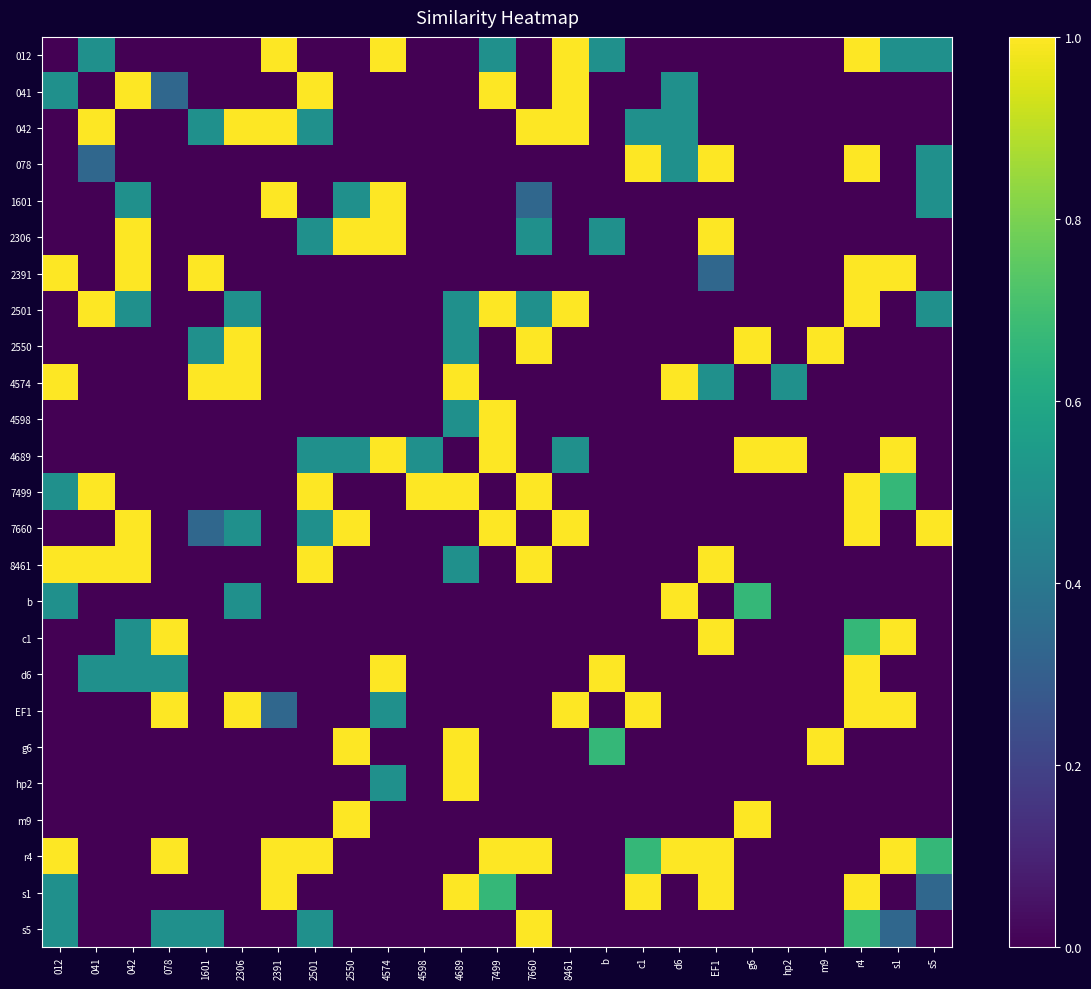

Reading left to right, what are all the values shown in this chart?

012: 012=0.0	041=0.5	042=0.0	078=0.0	1601=0.0	2306=0.0	2391=1.0	2501=0.0	2550=0.0	4574=1.0	4598=0.0	4689=0.0	7499=0.5	7660=0.0	8461=1.0	b=0.5	c1=0.0	d6=0.0	EF1=0.0	g6=0.0	hp2=0.0	m9=0.0	r4=1.0	s1=0.5	s5=0.5
041: 012=0.5	041=0.0	042=1.0	078=0.3	1601=0.0	2306=0.0	2391=0.0	2501=1.0	2550=0.0	4574=0.0	4598=0.0	4689=0.0	7499=1.0	7660=0.0	8461=1.0	b=0.0	c1=0.0	d6=0.5	EF1=0.0	g6=0.0	hp2=0.0	m9=0.0	r4=0.0	s1=0.0	s5=0.0
042: 012=0.0	041=1.0	042=0.0	078=0.0	1601=0.5	2306=1.0	2391=1.0	2501=0.5	2550=0.0	4574=0.0	4598=0.0	4689=0.0	7499=0.0	7660=1.0	8461=1.0	b=0.0	c1=0.5	d6=0.5	EF1=0.0	g6=0.0	hp2=0.0	m9=0.0	r4=0.0	s1=0.0	s5=0.0
078: 012=0.0	041=0.3	042=0.0	078=0.0	1601=0.0	2306=0.0	2391=0.0	2501=0.0	2550=0.0	4574=0.0	4598=0.0	4689=0.0	7499=0.0	7660=0.0	8461=0.0	b=0.0	c1=1.0	d6=0.5	EF1=1.0	g6=0.0	hp2=0.0	m9=0.0	r4=1.0	s1=0.0	s5=0.5
1601: 012=0.0	041=0.0	042=0.5	078=0.0	1601=0.0	2306=0.0	2391=1.0	2501=0.0	2550=0.5	4574=1.0	4598=0.0	4689=0.0	7499=0.0	7660=0.3	8461=0.0	b=0.0	c1=0.0	d6=0.0	EF1=0.0	g6=0.0	hp2=0.0	m9=0.0	r4=0.0	s1=0.0	s5=0.5
2306: 012=0.0	041=0.0	042=1.0	078=0.0	1601=0.0	2306=0.0	2391=0.0	2501=0.5	2550=1.0	4574=1.0	4598=0.0	4689=0.0	7499=0.0	7660=0.5	8461=0.0	b=0.5	c1=0.0	d6=0.0	EF1=1.0	g6=0.0	hp2=0.0	m9=0.0	r4=0.0	s1=0.0	s5=0.0
2391: 012=1.0	041=0.0	042=1.0	078=0.0	1601=1.0	2306=0.0	2391=0.0	2501=0.0	2550=0.0	4574=0.0	4598=0.0	4689=0.0	7499=0.0	7660=0.0	8461=0.0	b=0.0	c1=0.0	d6=0.0	EF1=0.3	g6=0.0	hp2=0.0	m9=0.0	r4=1.0	s1=1.0	s5=0.0
2501: 012=0.0	041=1.0	042=0.5	078=0.0	1601=0.0	2306=0.5	2391=0.0	2501=0.0	2550=0.0	4574=0.0	4598=0.0	4689=0.5	7499=1.0	7660=0.5	8461=1.0	b=0.0	c1=0.0	d6=0.0	EF1=0.0	g6=0.0	hp2=0.0	m9=0.0	r4=1.0	s1=0.0	s5=0.5
2550: 012=0.0	041=0.0	042=0.0	078=0.0	1601=0.5	2306=1.0	2391=0.0	2501=0.0	2550=0.0	4574=0.0	4598=0.0	4689=0.5	7499=0.0	7660=1.0	8461=0.0	b=0.0	c1=0.0	d6=0.0	EF1=0.0	g6=1.0	hp2=0.0	m9=1.0	r4=0.0	s1=0.0	s5=0.0
4574: 012=1.0	041=0.0	042=0.0	078=0.0	1601=1.0	2306=1.0	2391=0.0	2501=0.0	2550=0.0	4574=0.0	4598=0.0	4689=1.0	7499=0.0	7660=0.0	8461=0.0	b=0.0	c1=0.0	d6=1.0	EF1=0.5	g6=0.0	hp2=0.5	m9=0.0	r4=0.0	s1=0.0	s5=0.0
4598: 012=0.0	041=0.0	042=0.0	078=0.0	1601=0.0	2306=0.0	2391=0.0	2501=0.0	2550=0.0	4574=0.0	4598=0.0	4689=0.5	7499=1.0	7660=0.0	8461=0.0	b=0.0	c1=0.0	d6=0.0	EF1=0.0	g6=0.0	hp2=0.0	m9=0.0	r4=0.0	s1=0.0	s5=0.0
4689: 012=0.0	041=0.0	042=0.0	078=0.0	1601=0.0	2306=0.0	2391=0.0	2501=0.5	2550=0.5	4574=1.0	4598=0.5	4689=0.0	7499=1.0	7660=0.0	8461=0.5	b=0.0	c1=0.0	d6=0.0	EF1=0.0	g6=1.0	hp2=1.0	m9=0.0	r4=0.0	s1=1.0	s5=0.0
7499: 012=0.5	041=1.0	042=0.0	078=0.0	1601=0.0	2306=0.0	2391=0.0	2501=1.0	2550=0.0	4574=0.0	4598=1.0	4689=1.0	7499=0.0	7660=1.0	8461=0.0	b=0.0	c1=0.0	d6=0.0	EF1=0.0	g6=0.0	hp2=0.0	m9=0.0	r4=1.0	s1=0.7	s5=0.0
7660: 012=0.0	041=0.0	042=1.0	078=0.0	1601=0.3	2306=0.5	2391=0.0	2501=0.5	2550=1.0	4574=0.0	4598=0.0	4689=0.0	7499=1.0	7660=0.0	8461=1.0	b=0.0	c1=0.0	d6=0.0	EF1=0.0	g6=0.0	hp2=0.0	m9=0.0	r4=1.0	s1=0.0	s5=1.0
8461: 012=1.0	041=1.0	042=1.0	078=0.0	1601=0.0	2306=0.0	2391=0.0	2501=1.0	2550=0.0	4574=0.0	4598=0.0	4689=0.5	7499=0.0	7660=1.0	8461=0.0	b=0.0	c1=0.0	d6=0.0	EF1=1.0	g6=0.0	hp2=0.0	m9=0.0	r4=0.0	s1=0.0	s5=0.0
b: 012=0.5	041=0.0	042=0.0	078=0.0	1601=0.0	2306=0.5	2391=0.0	2501=0.0	2550=0.0	4574=0.0	4598=0.0	4689=0.0	7499=0.0	7660=0.0	8461=0.0	b=0.0	c1=0.0	d6=1.0	EF1=0.0	g6=0.7	hp2=0.0	m9=0.0	r4=0.0	s1=0.0	s5=0.0
c1: 012=0.0	041=0.0	042=0.5	078=1.0	1601=0.0	2306=0.0	2391=0.0	2501=0.0	2550=0.0	4574=0.0	4598=0.0	4689=0.0	7499=0.0	7660=0.0	8461=0.0	b=0.0	c1=0.0	d6=0.0	EF1=1.0	g6=0.0	hp2=0.0	m9=0.0	r4=0.7	s1=1.0	s5=0.0
d6: 012=0.0	041=0.5	042=0.5	078=0.5	1601=0.0	2306=0.0	2391=0.0	2501=0.0	2550=0.0	4574=1.0	4598=0.0	4689=0.0	7499=0.0	7660=0.0	8461=0.0	b=1.0	c1=0.0	d6=0.0	EF1=0.0	g6=0.0	hp2=0.0	m9=0.0	r4=1.0	s1=0.0	s5=0.0
EF1: 012=0.0	041=0.0	042=0.0	078=1.0	1601=0.0	2306=1.0	2391=0.3	2501=0.0	2550=0.0	4574=0.5	4598=0.0	4689=0.0	7499=0.0	7660=0.0	8461=1.0	b=0.0	c1=1.0	d6=0.0	EF1=0.0	g6=0.0	hp2=0.0	m9=0.0	r4=1.0	s1=1.0	s5=0.0
g6: 012=0.0	041=0.0	042=0.0	078=0.0	1601=0.0	2306=0.0	2391=0.0	2501=0.0	2550=1.0	4574=0.0	4598=0.0	4689=1.0	7499=0.0	7660=0.0	8461=0.0	b=0.7	c1=0.0	d6=0.0	EF1=0.0	g6=0.0	hp2=0.0	m9=1.0	r4=0.0	s1=0.0	s5=0.0
hp2: 012=0.0	041=0.0	042=0.0	078=0.0	1601=0.0	2306=0.0	2391=0.0	2501=0.0	2550=0.0	4574=0.5	4598=0.0	4689=1.0	7499=0.0	7660=0.0	8461=0.0	b=0.0	c1=0.0	d6=0.0	EF1=0.0	g6=0.0	hp2=0.0	m9=0.0	r4=0.0	s1=0.0	s5=0.0
m9: 012=0.0	041=0.0	042=0.0	078=0.0	1601=0.0	2306=0.0	2391=0.0	2501=0.0	2550=1.0	4574=0.0	4598=0.0	4689=0.0	7499=0.0	7660=0.0	8461=0.0	b=0.0	c1=0.0	d6=0.0	EF1=0.0	g6=1.0	hp2=0.0	m9=0.0	r4=0.0	s1=0.0	s5=0.0
r4: 012=1.0	041=0.0	042=0.0	078=1.0	1601=0.0	2306=0.0	2391=1.0	2501=1.0	2550=0.0	4574=0.0	4598=0.0	4689=0.0	7499=1.0	7660=1.0	8461=0.0	b=0.0	c1=0.7	d6=1.0	EF1=1.0	g6=0.0	hp2=0.0	m9=0.0	r4=0.0	s1=1.0	s5=0.7
s1: 012=0.5	041=0.0	042=0.0	078=0.0	1601=0.0	2306=0.0	2391=1.0	2501=0.0	2550=0.0	4574=0.0	4598=0.0	4689=1.0	7499=0.7	7660=0.0	8461=0.0	b=0.0	c1=1.0	d6=0.0	EF1=1.0	g6=0.0	hp2=0.0	m9=0.0	r4=1.0	s1=0.0	s5=0.3
s5: 012=0.5	041=0.0	042=0.0	078=0.5	1601=0.5	2306=0.0	2391=0.0	2501=0.5	2550=0.0	4574=0.0	4598=0.0	4689=0.0	7499=0.0	7660=1.0	8461=0.0	b=0.0	c1=0.0	d6=0.0	EF1=0.0	g6=0.0	hp2=0.0	m9=0.0	r4=0.7	s1=0.3	s5=0.0